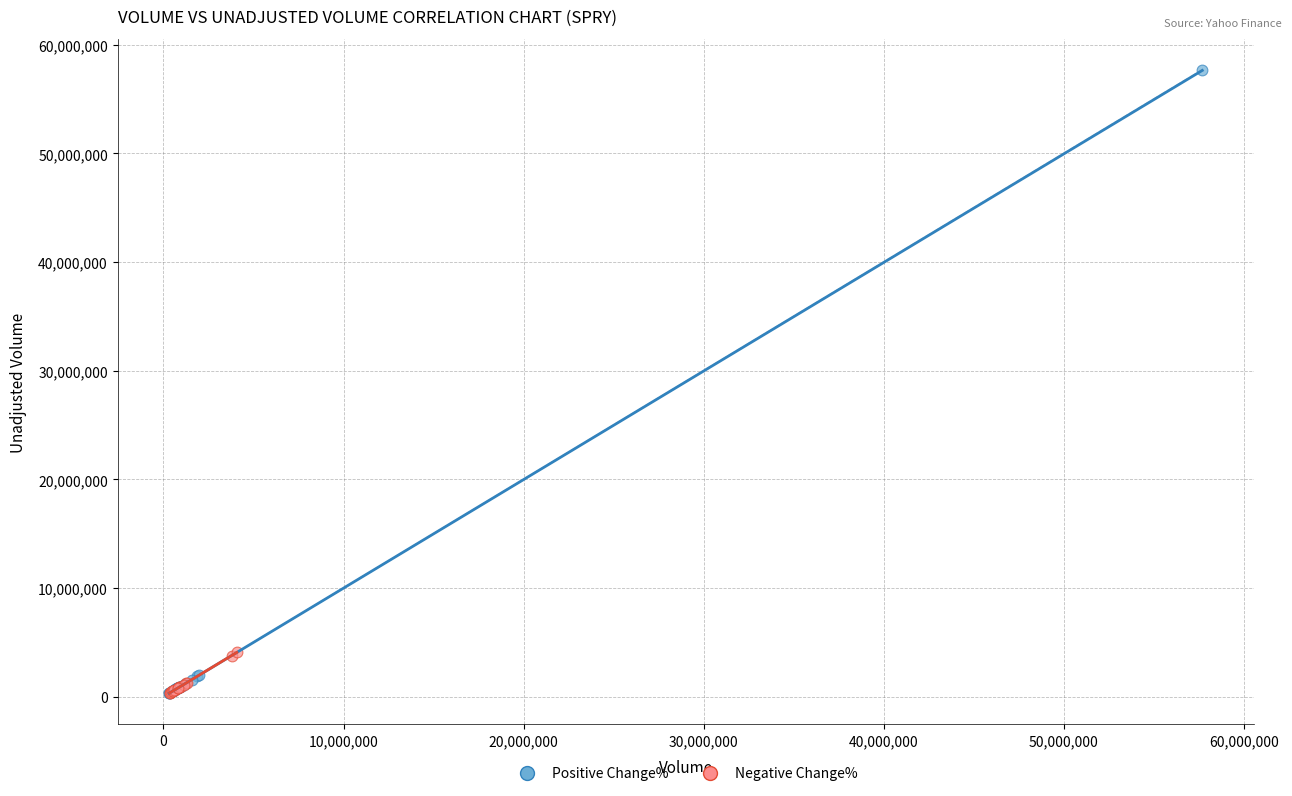

Which series has the largest Y range (max minus min)?

Positive Change%